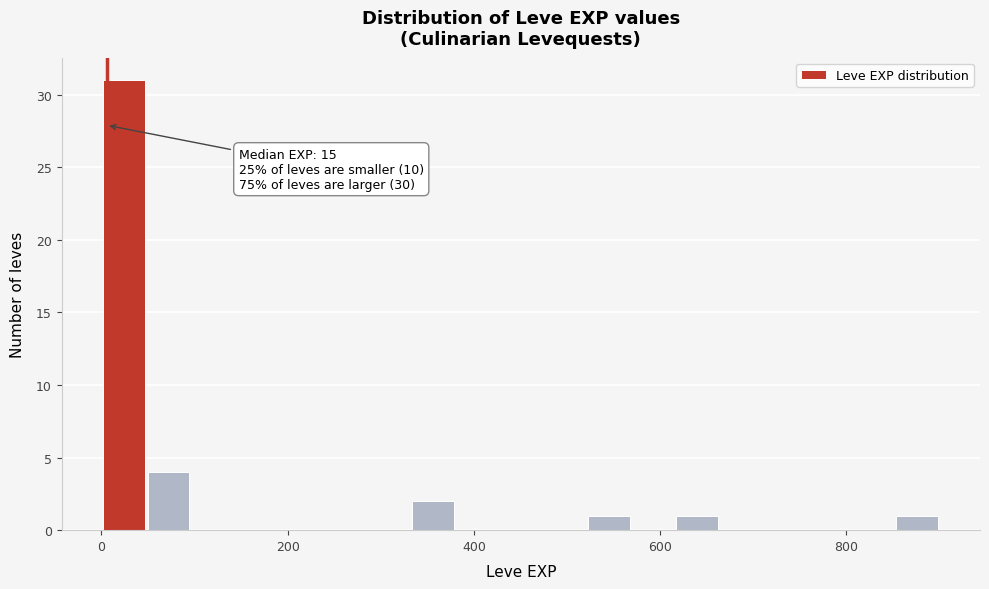

Around what value on the x-axis is the tallest bar? Give the approximate position of its centre, as read against the axis.

20